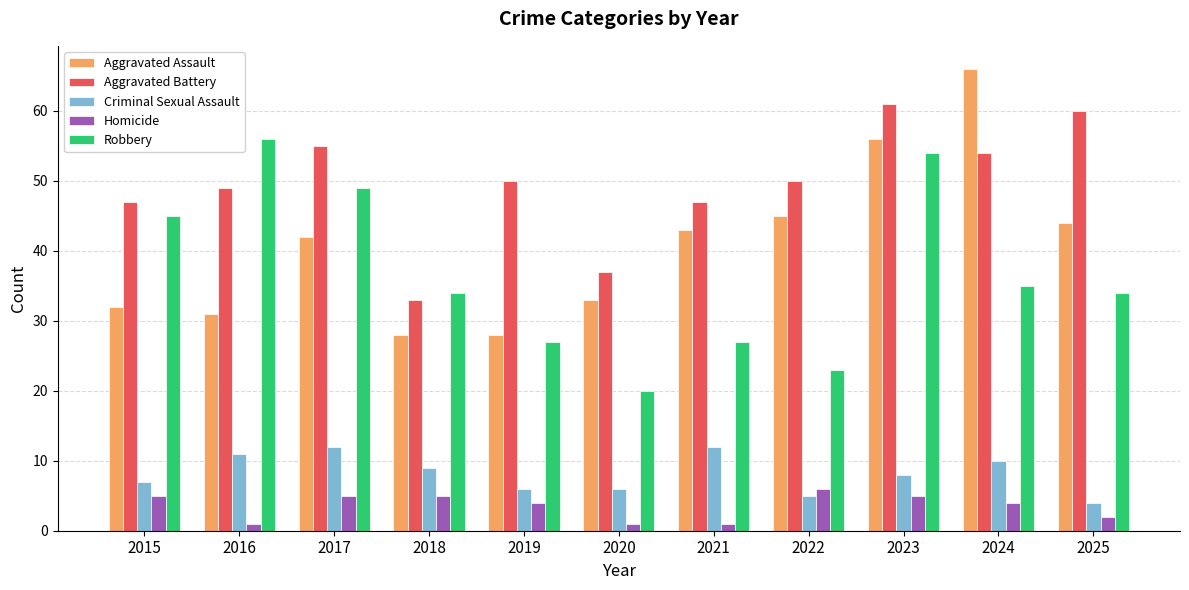

Reading left to right, list all the values displayed in this chart.

Aggravated Assault: 32	31	42	28	28	33	43	45	56	66	44
Aggravated Battery: 47	49	55	33	50	37	47	50	61	54	60
Criminal Sexual Assault: 7	11	12	9	6	6	12	5	8	10	4
Homicide: 5	1	5	5	4	1	1	6	5	4	2
Robbery: 45	56	49	34	27	20	27	23	54	35	34